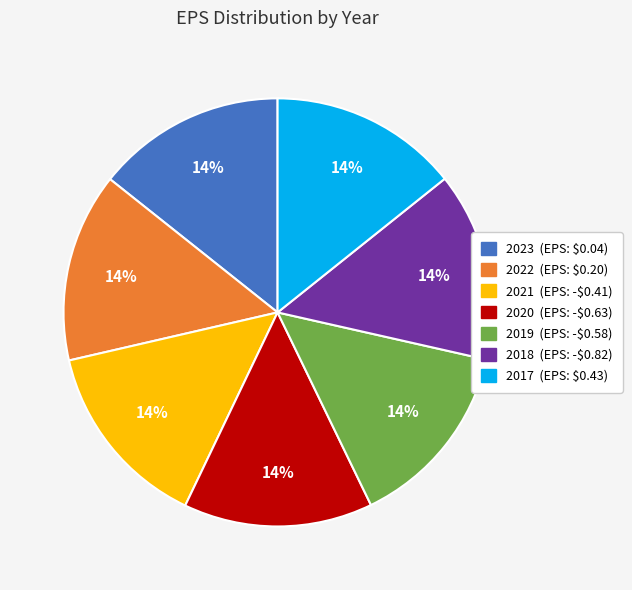

How many segments does this pie chart have?

7